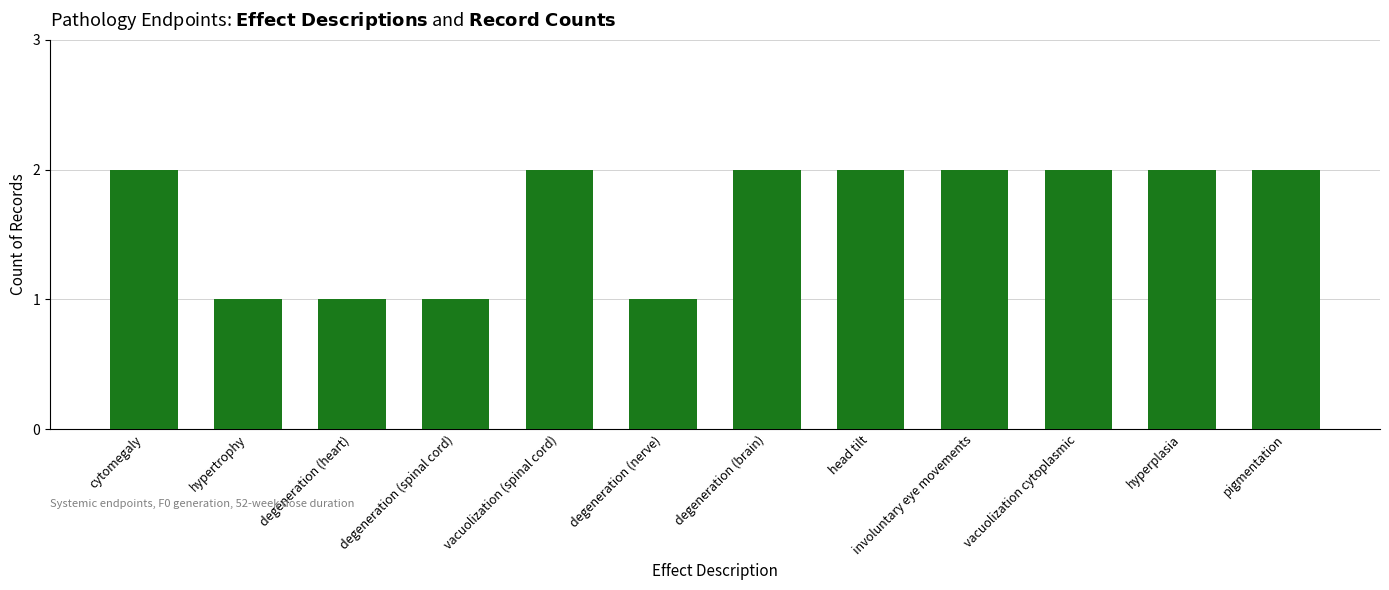

Reading left to right, transcribe all the data shown in this chart.

cytomegaly=2	hypertrophy=1	degeneration (heart)=1	degeneration (spinal cord)=1	vacuolization (spinal cord)=2	degeneration (nerve)=1	degeneration (brain)=2	head tilt=2	involuntary eye movements=2	vacuolization cytoplasmic=2	hyperplasia=2	pigmentation=2